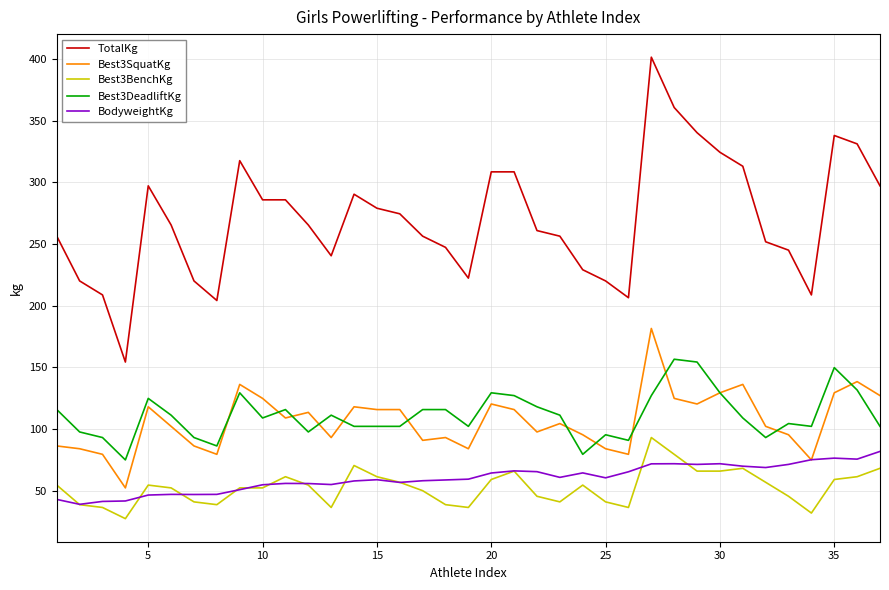

True or false: Best3BenchKg and TotalKg intersect in this chart.

False